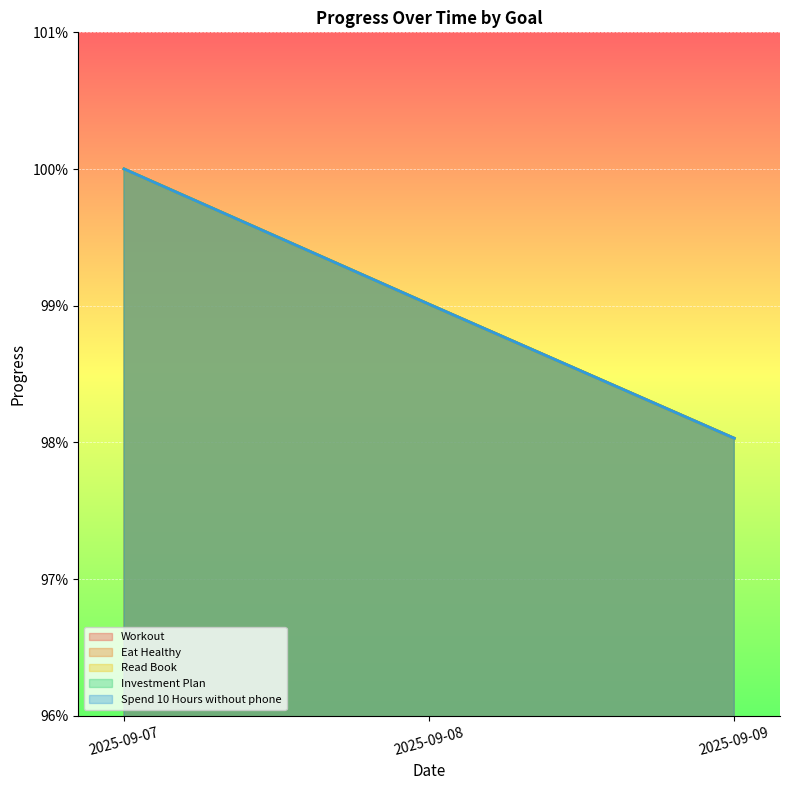

The Spend 10 Hours without phone series shows 0.3 at 2025-09-07. True or false?

False